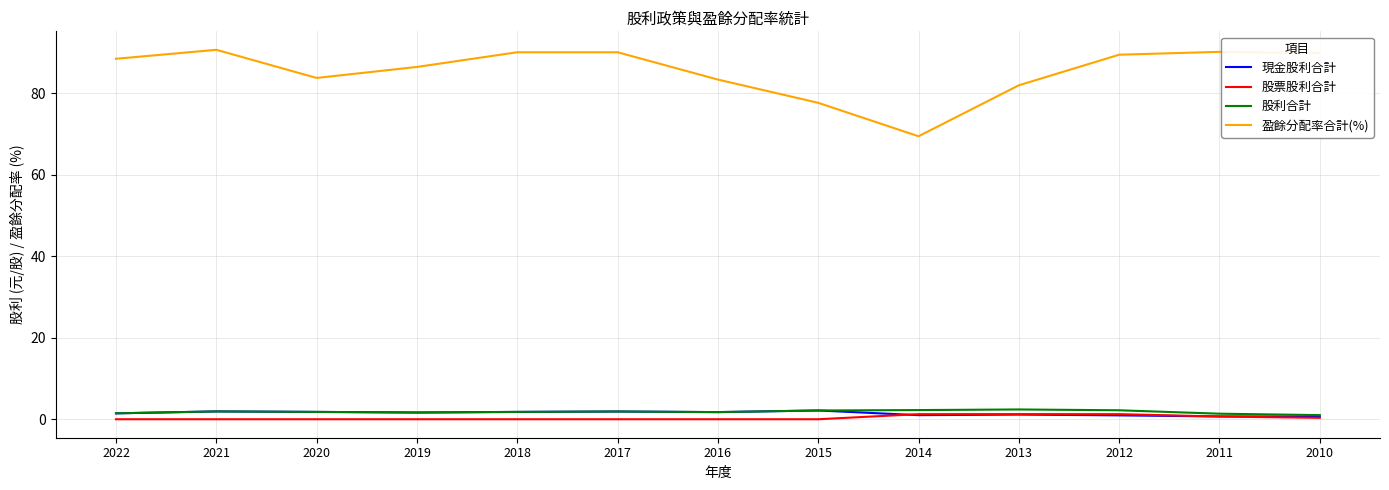

Does the chart have visible grid lines?

Yes